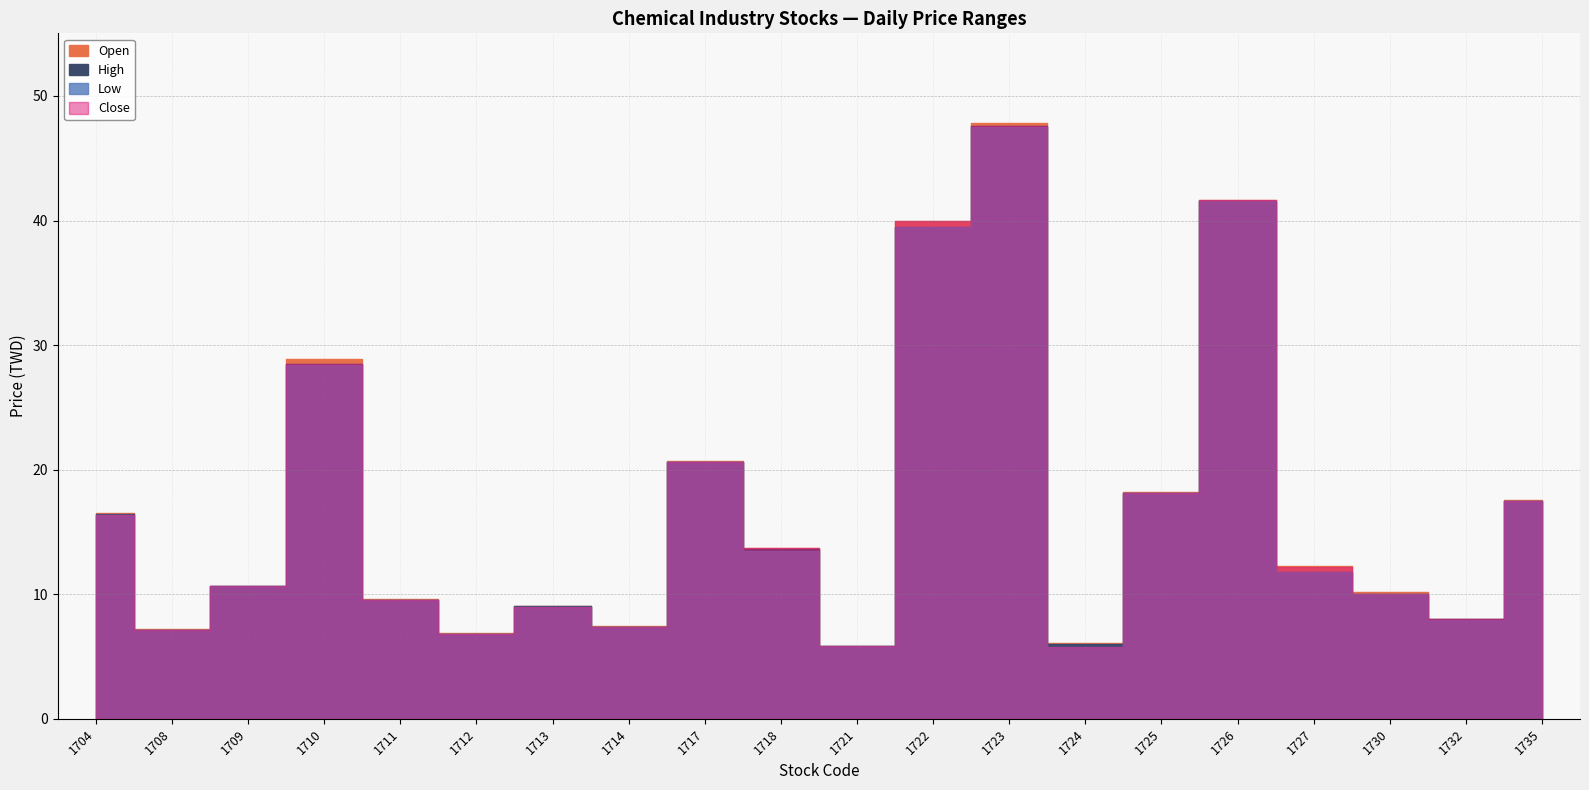

What is the difference between the highest and lowest values at 1735?

0.1